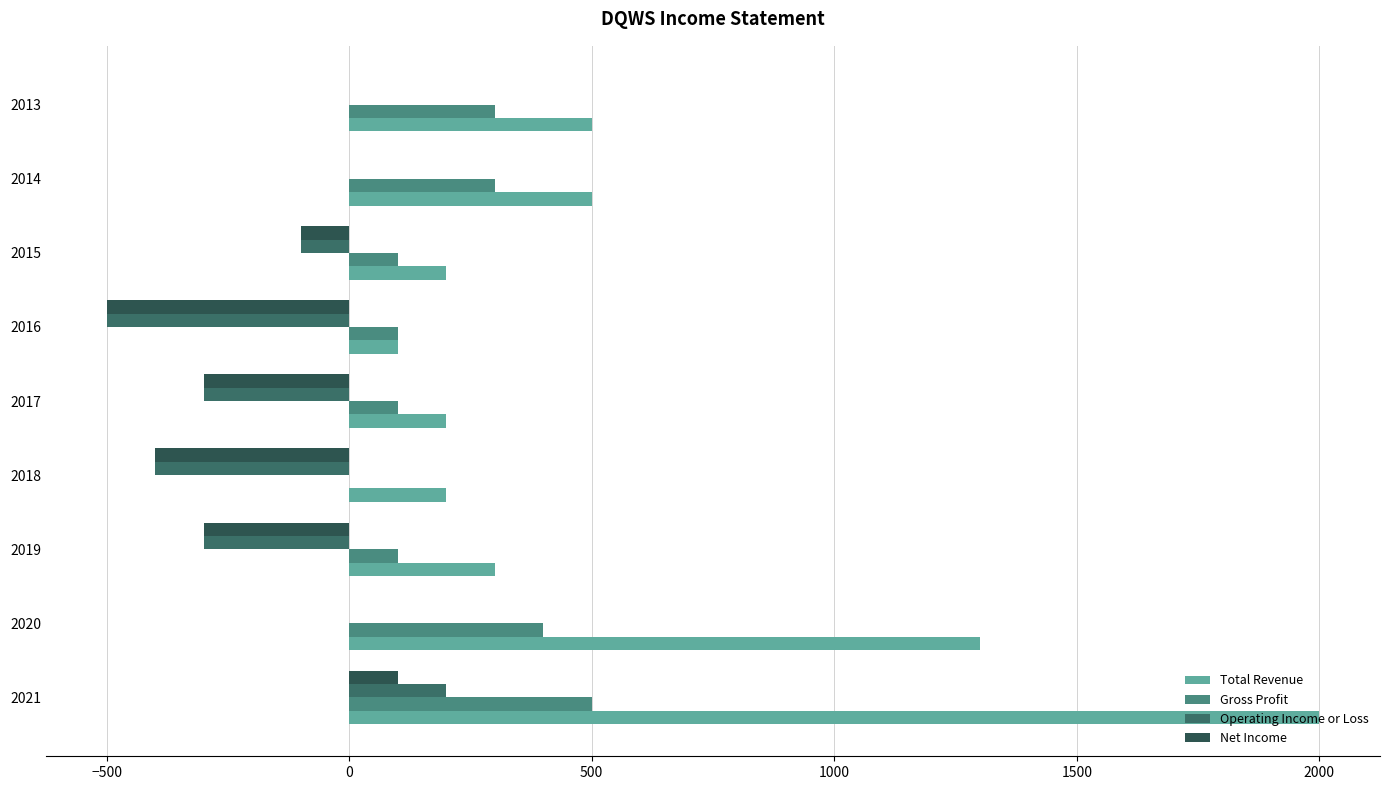

Which series has the largest total across all categories?

Total Revenue